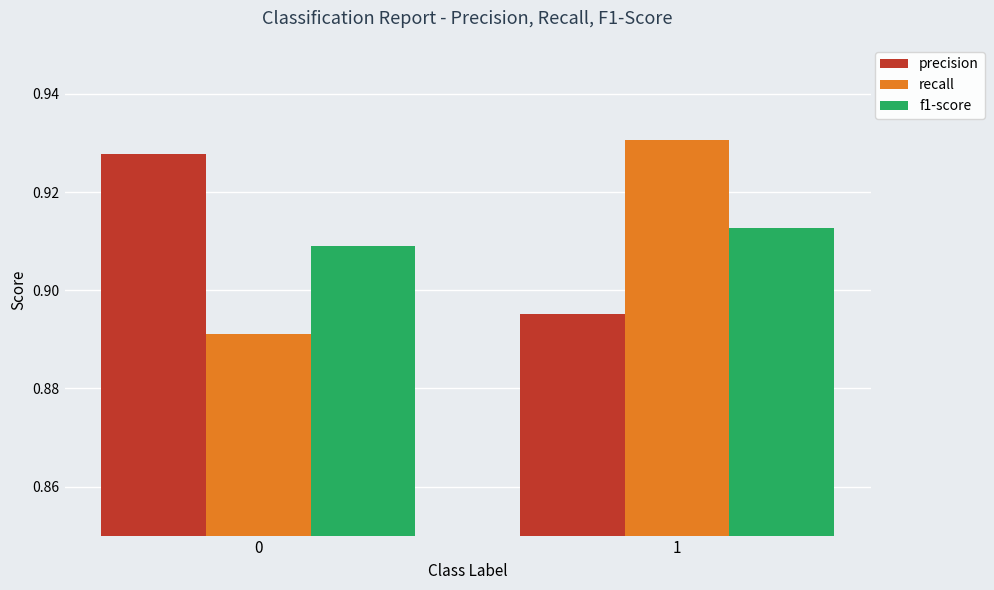

List the labels in order of f1-score value, smallest first.

0, 1